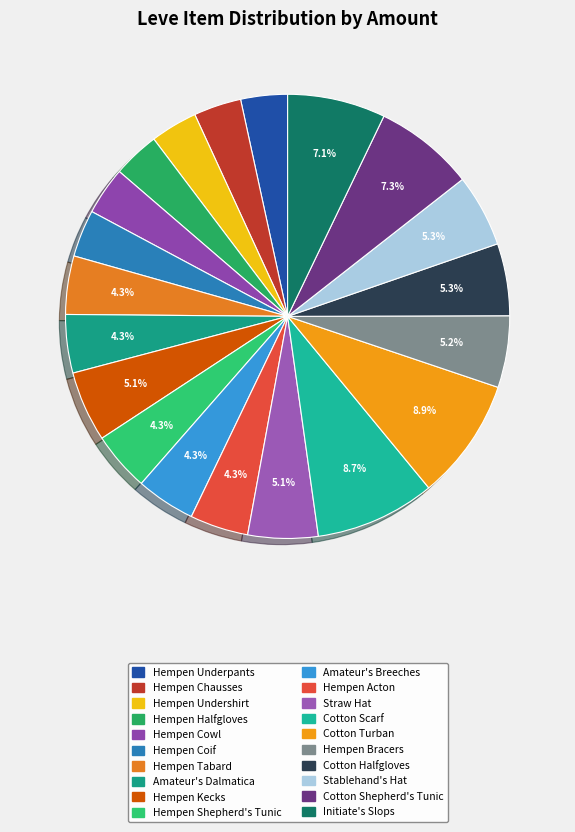

To the nearest percent, what is the difference between the largest and smallest slice percentages?

5%